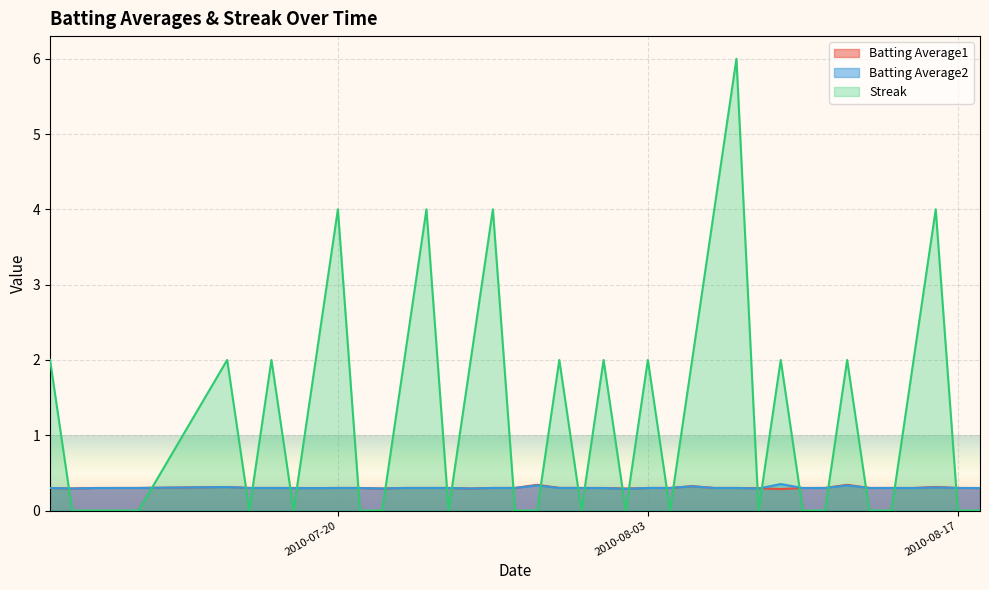

True or false: Batting Average2 has more than 0 interior local peaks.

True